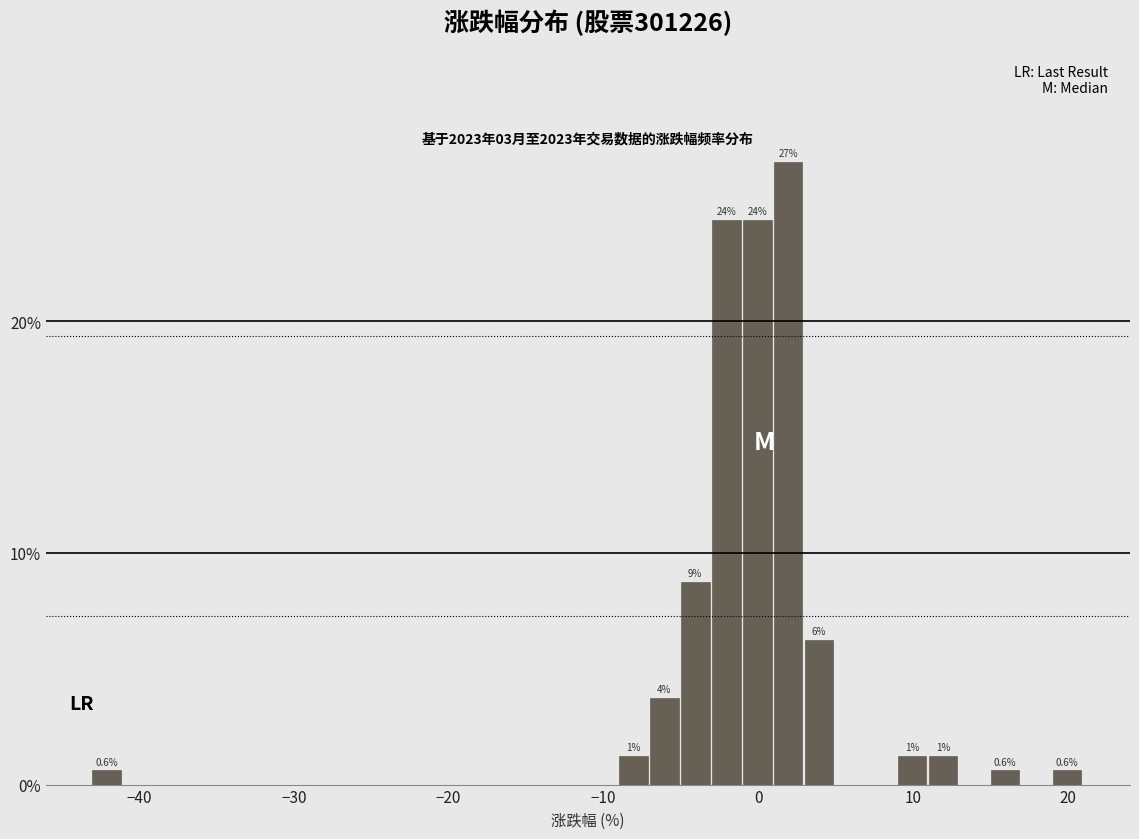

Read against the x-axis, roughly where is the centre of the tallest bar?

2